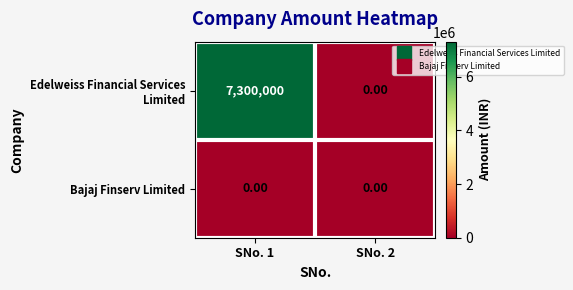

How many distinct data groups are displayed?

2